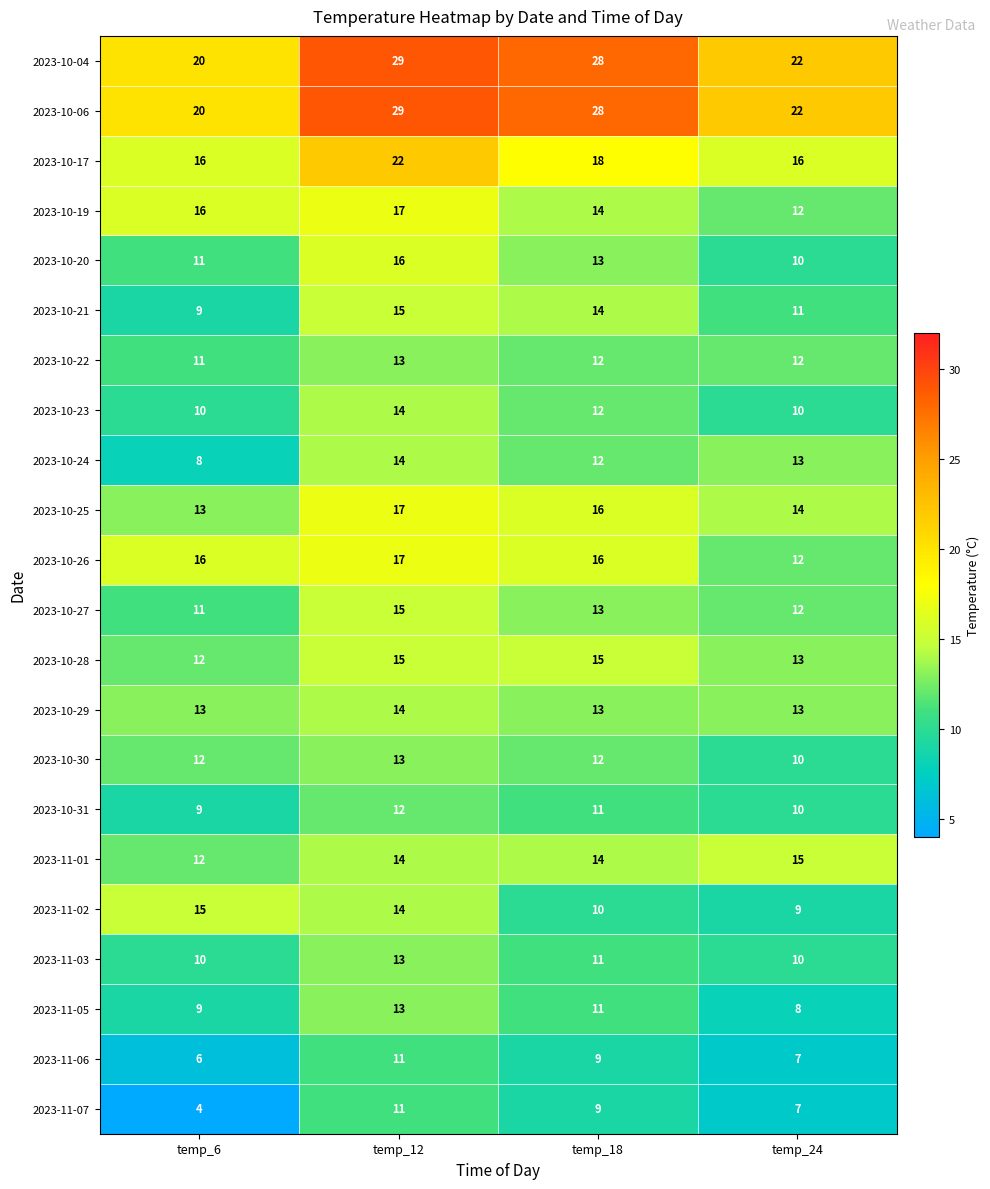

Count the number of data series in this chart.

22